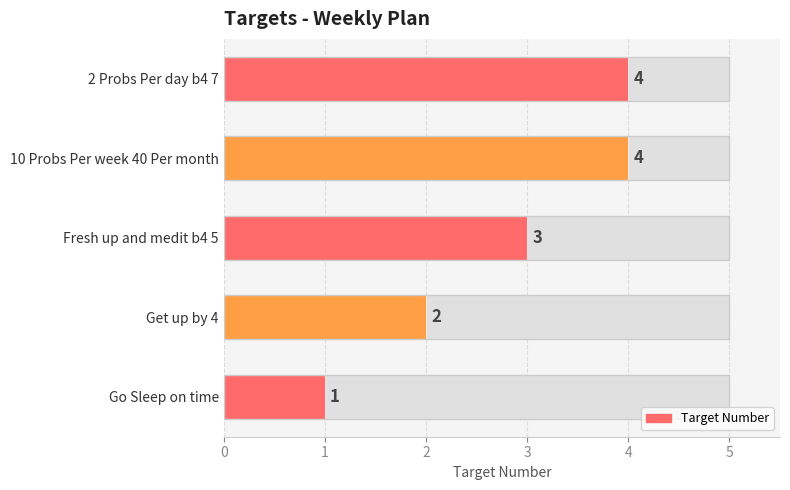

Does the chart contain stacked bars?

No